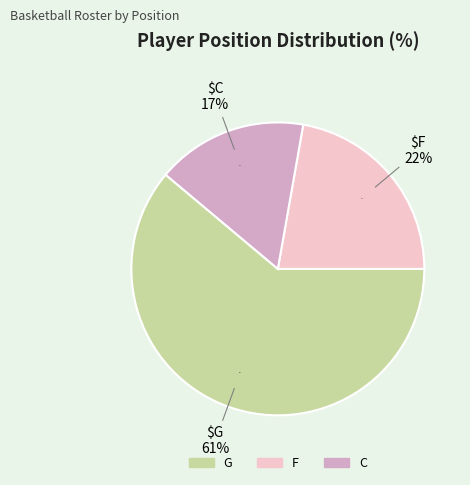

To the nearest percent, what portion does F represent?

22%